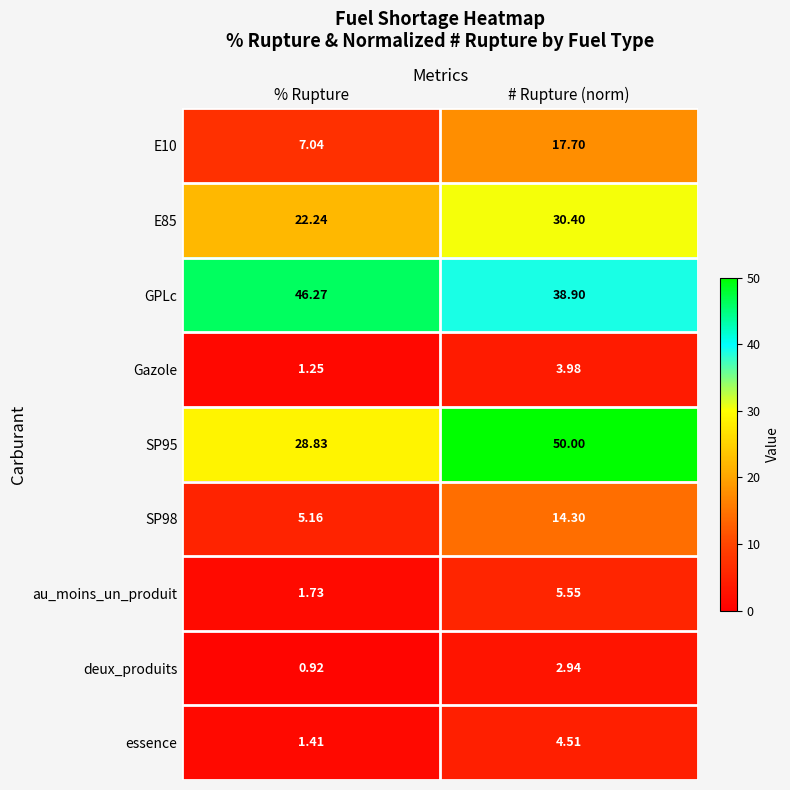

Where does the essence series first go above 4?

# Rupture (norm)